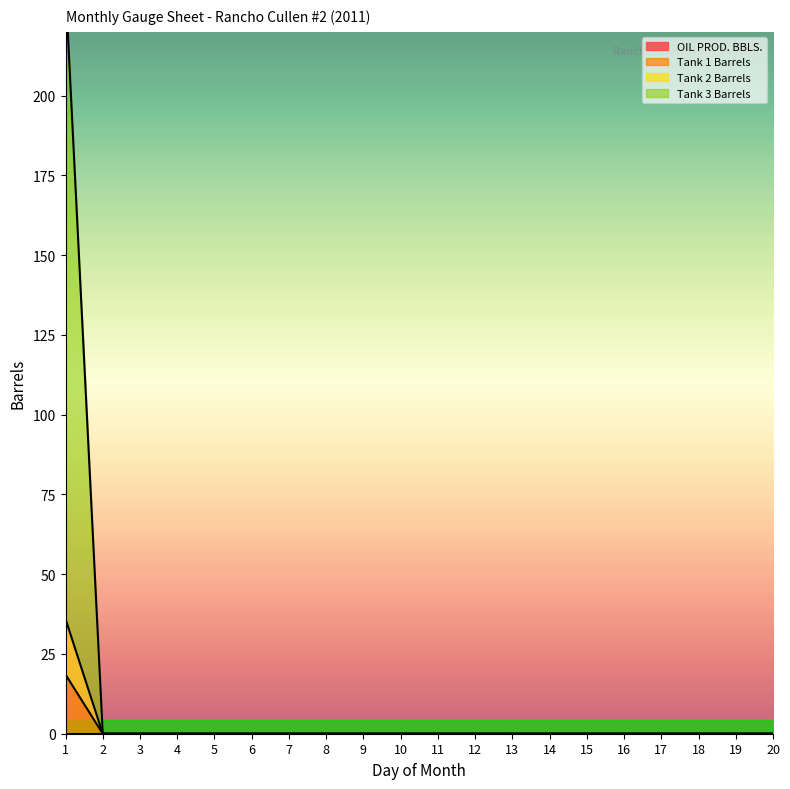

True or false: Tank 3 Barrels has more than 1 interior local peaks.

False